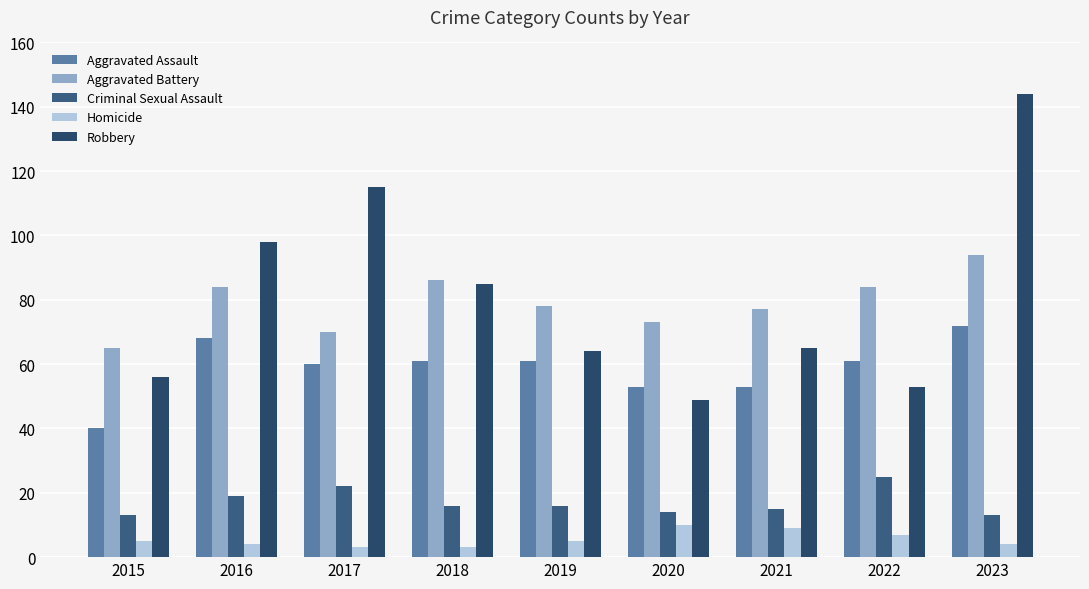

Reading left to right, extract all data points from this chart.

Aggravated Assault: 2015=40	2016=68	2017=60	2018=61	2019=61	2020=53	2021=53	2022=61	2023=72
Aggravated Battery: 2015=65	2016=84	2017=70	2018=86	2019=78	2020=73	2021=77	2022=84	2023=94
Criminal Sexual Assault: 2015=13	2016=19	2017=22	2018=16	2019=16	2020=14	2021=15	2022=25	2023=13
Homicide: 2015=5	2016=4	2017=3	2018=3	2019=5	2020=10	2021=9	2022=7	2023=4
Robbery: 2015=56	2016=98	2017=115	2018=85	2019=64	2020=49	2021=65	2022=53	2023=144